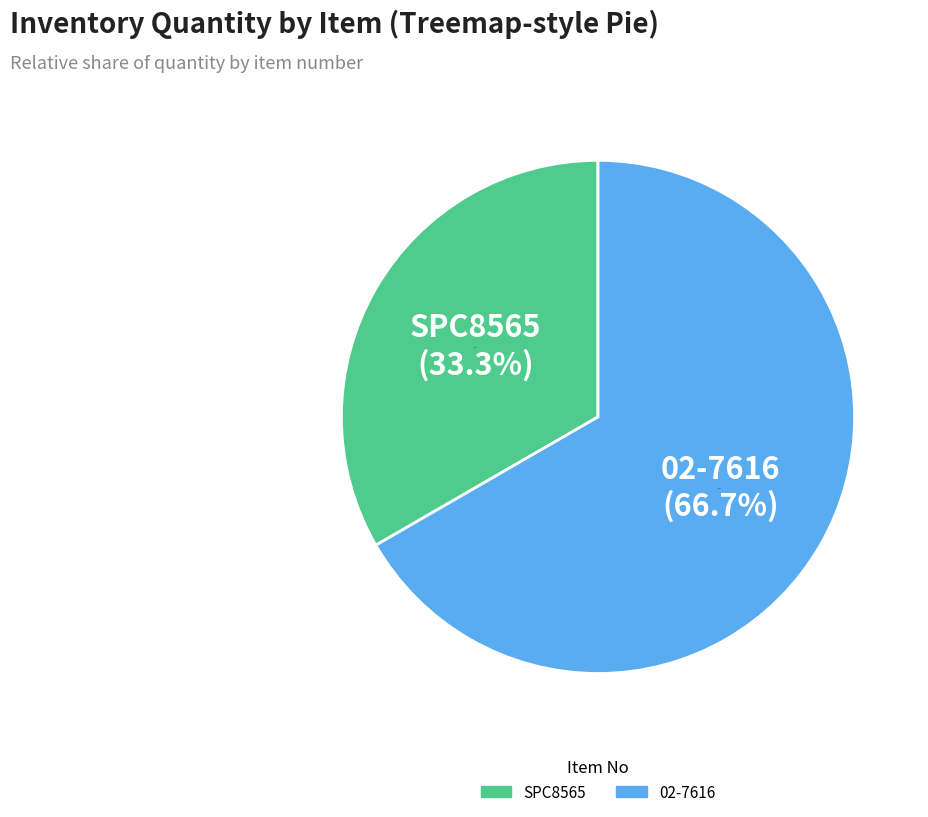

Does 02-7616 account for over 50% of the chart?

Yes